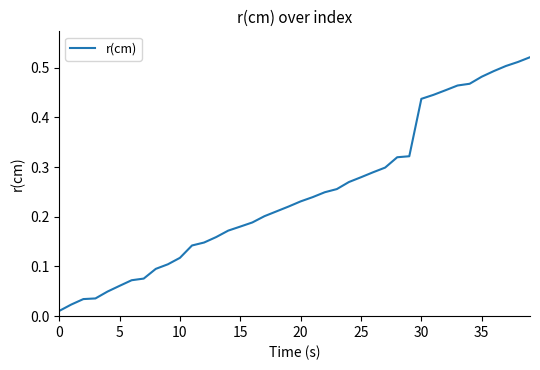

How many lines are shown in the chart?

1